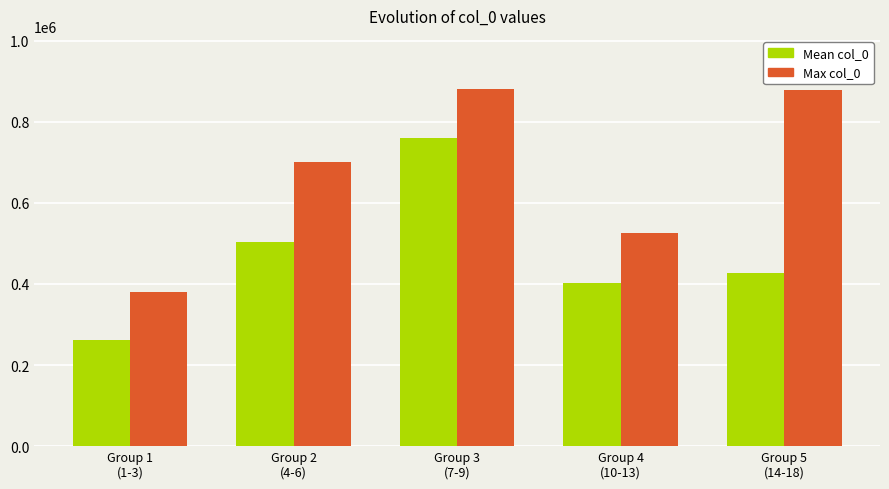

What value does the Max col_0 series have at Group 1
(1-3)?

380980.0